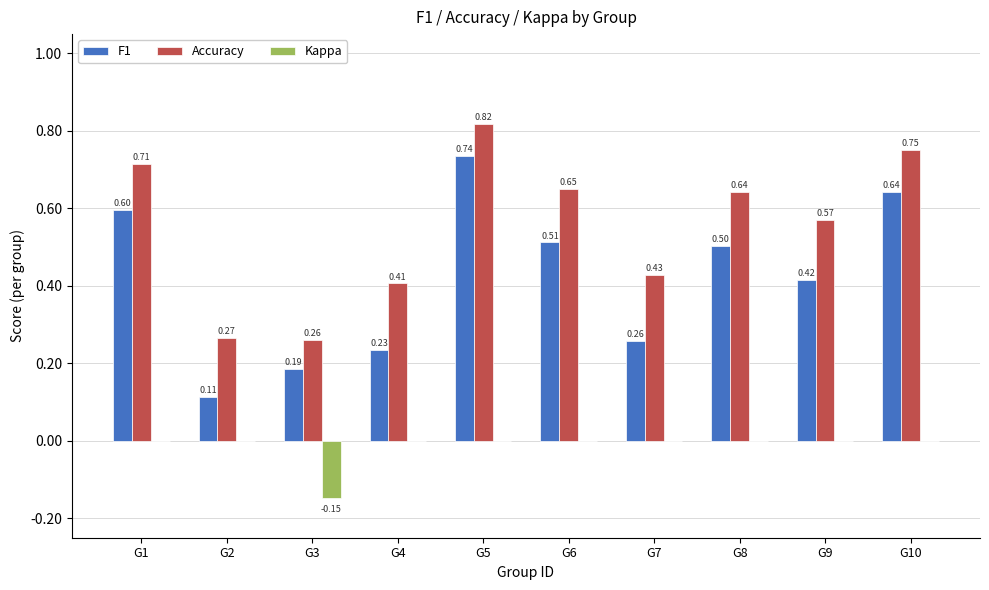

Between G7 and G10, which series saw the biggest shift?

F1